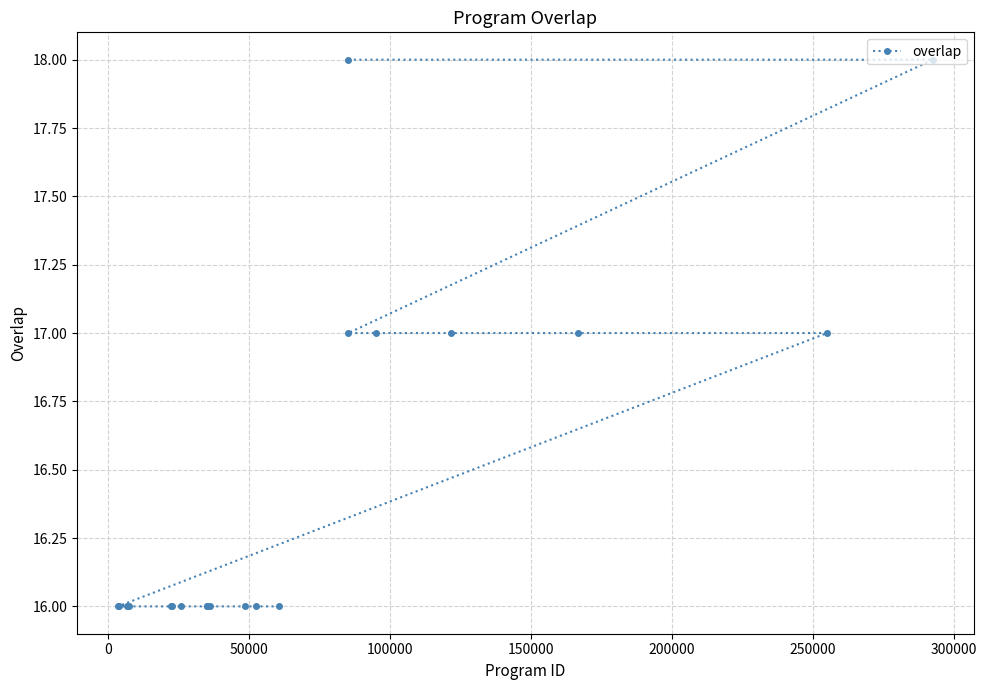

What is the value of the 14th point from the left?

18